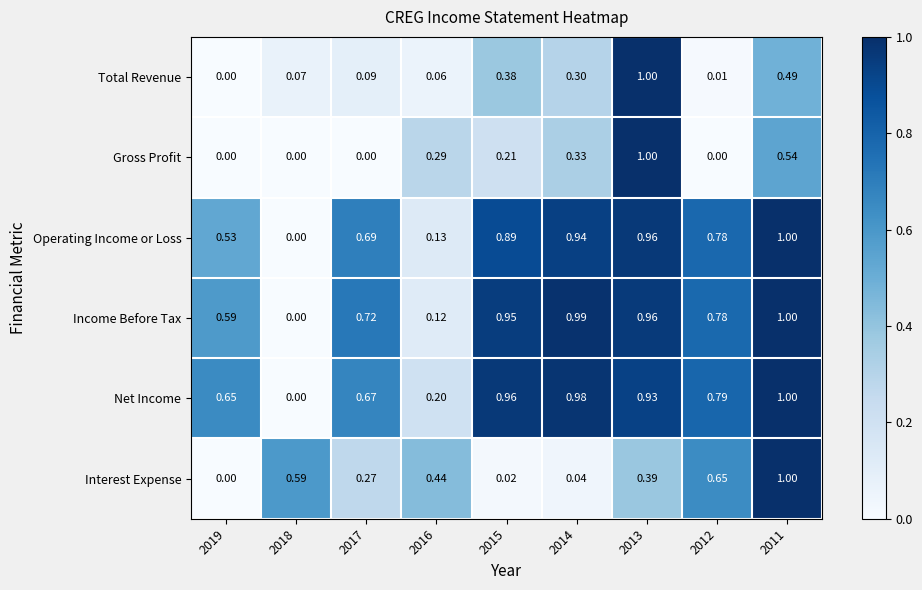

Between 2015 and 2011, which series saw the biggest shift?

Interest Expense